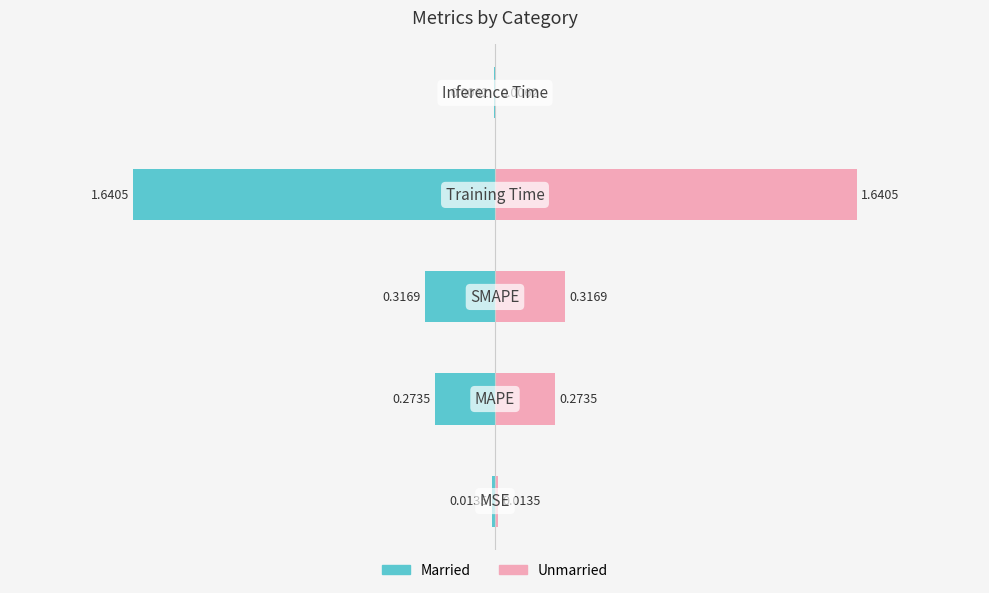

How many data points does each series have?

5